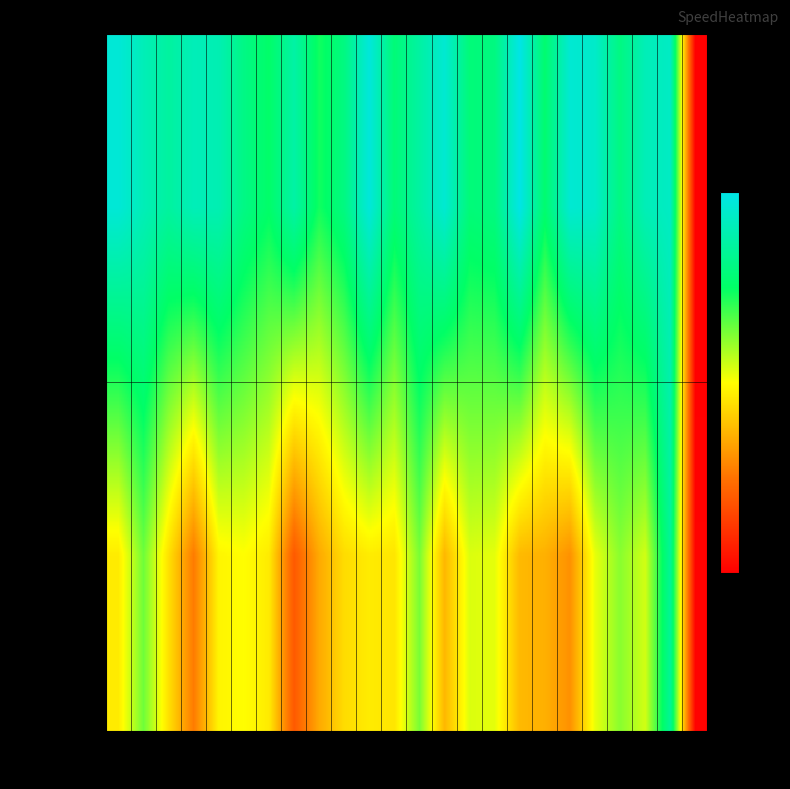

At which category does the chart reach its peak across all series?

16